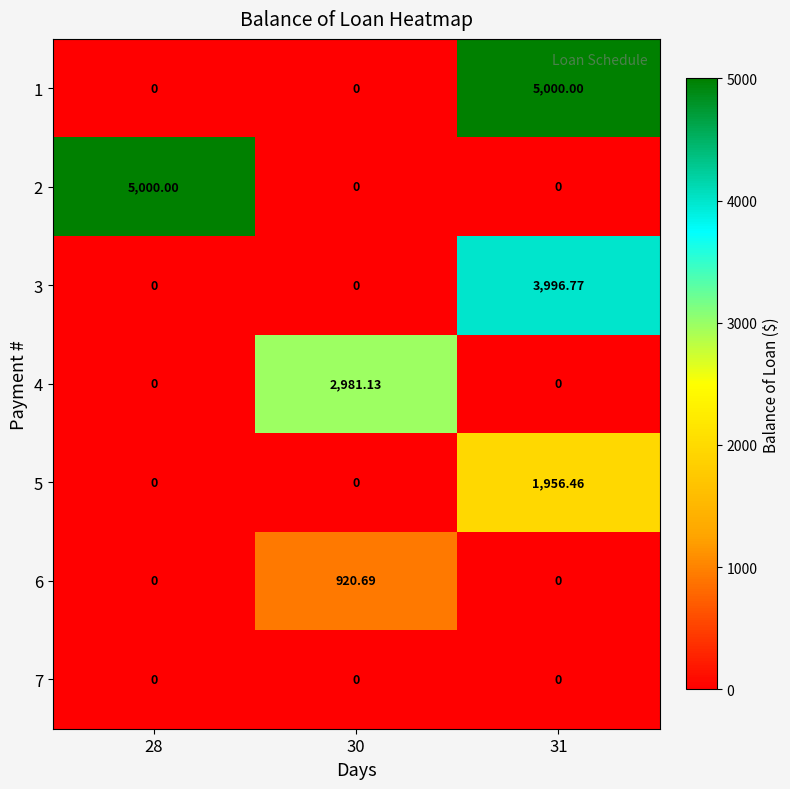

Is the value of 5 at 31 greater than the value of 3 at 31?

No